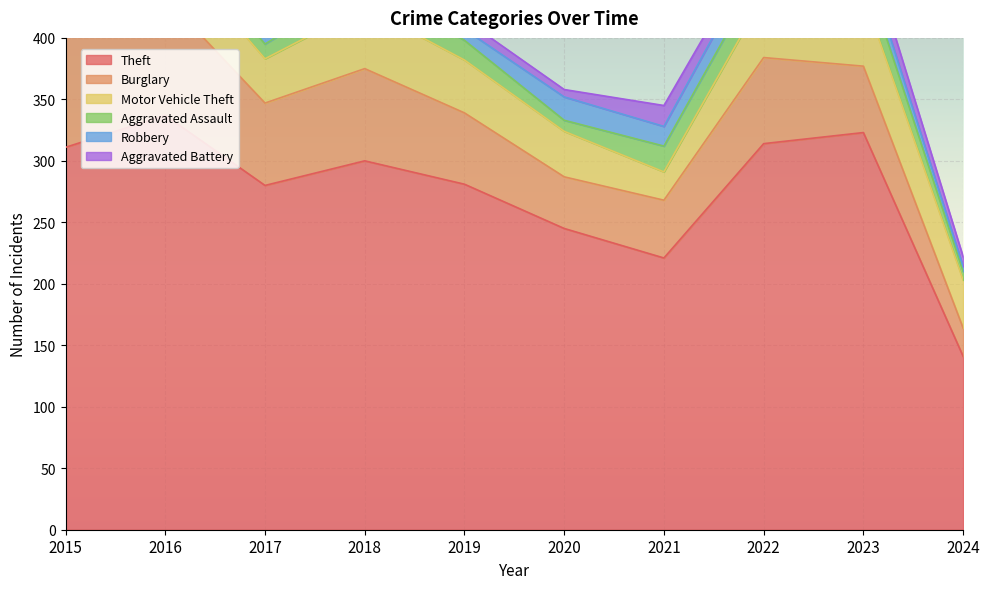

What is the total value across all series at 2024?

222